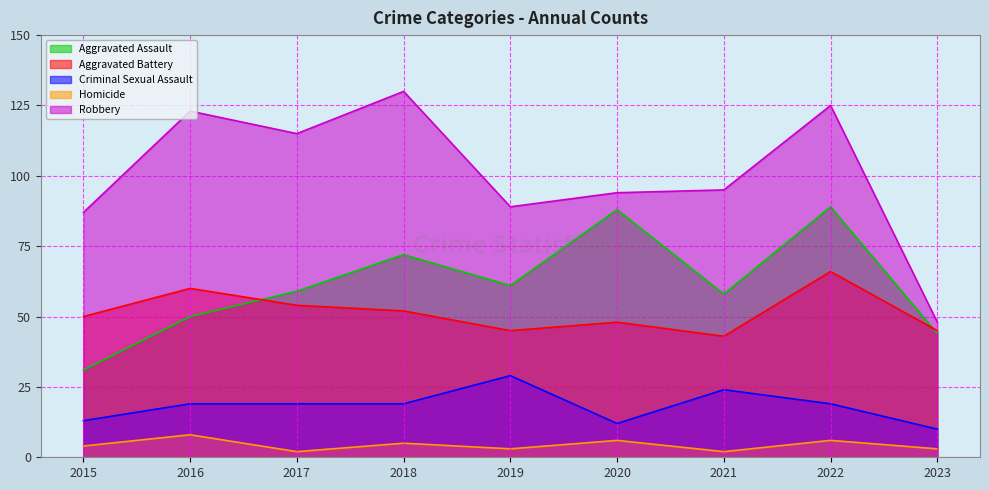

List the labels in order of Aggravated Assault value, largest first.

2022, 2020, 2018, 2019, 2017, 2021, 2016, 2023, 2015